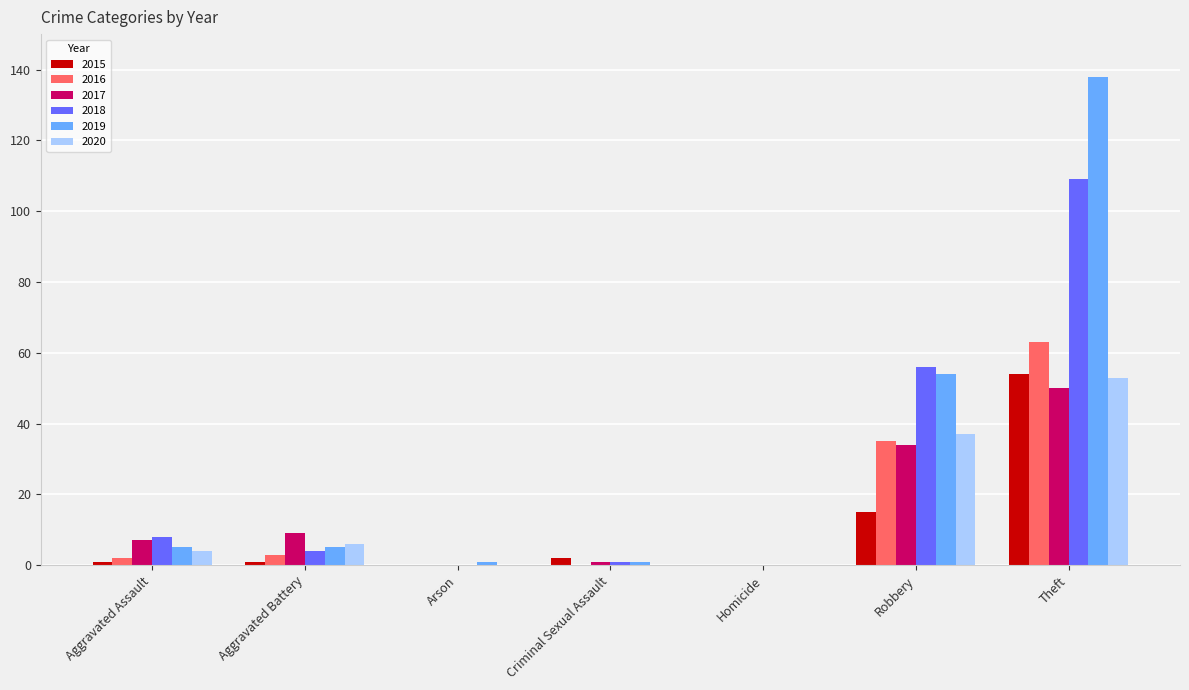

How many groups of bars are there?

7